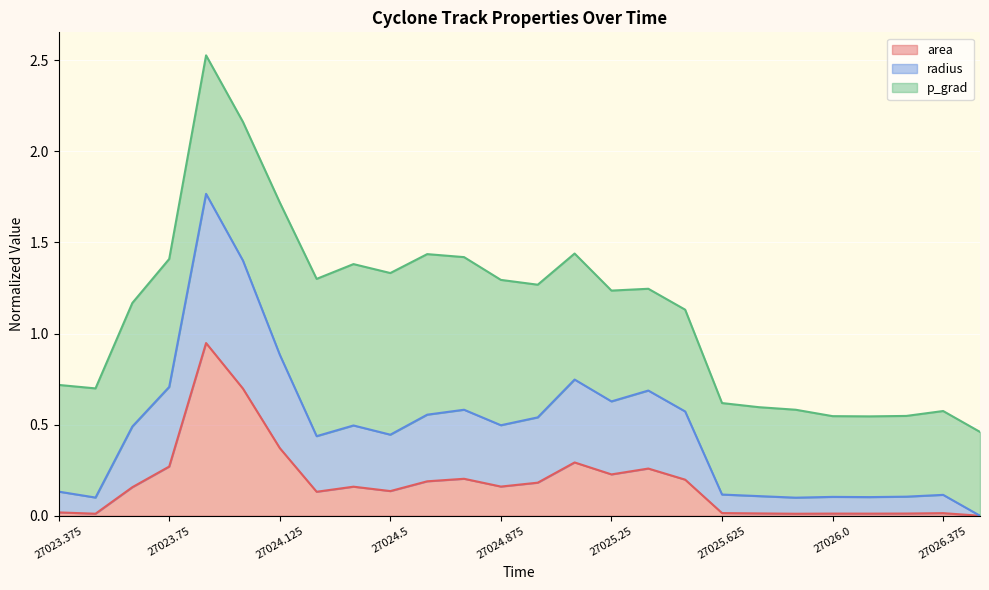

What is the difference between the highest and lowest values at 27025.5?

0.4